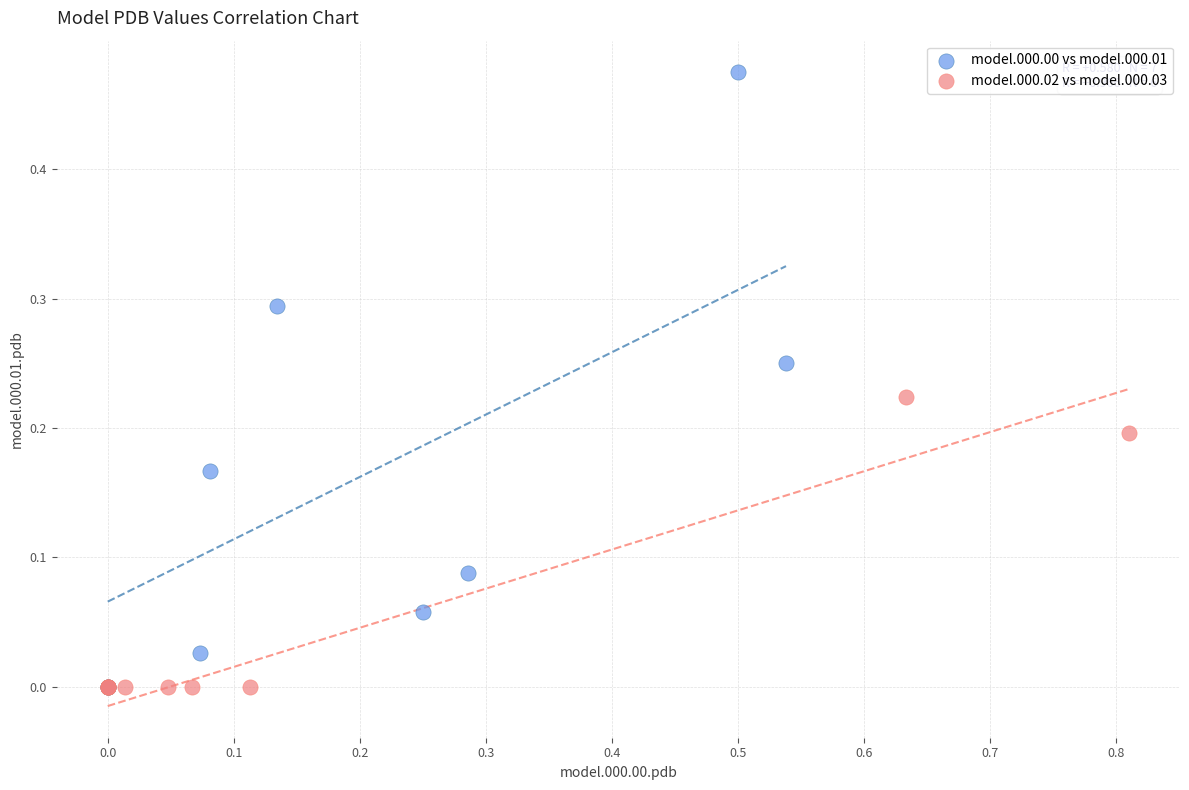

Which series has the widest spread of Y values?

model.000.00 vs model.000.01